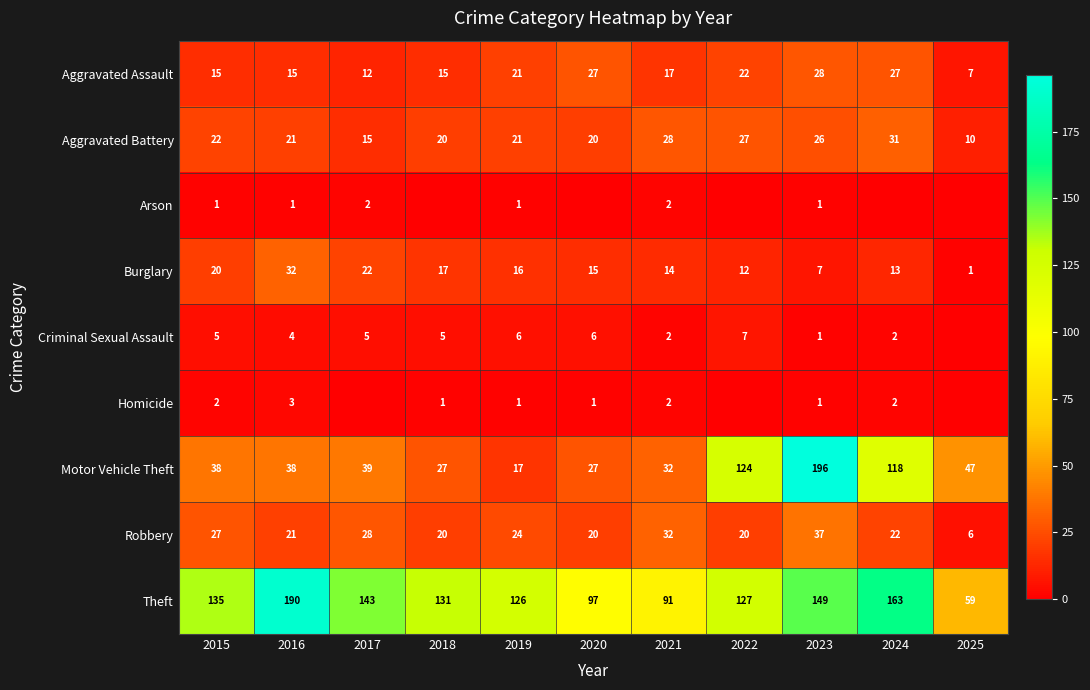

The value of Motor Vehicle Theft at 2015 is 61. True or false?

False